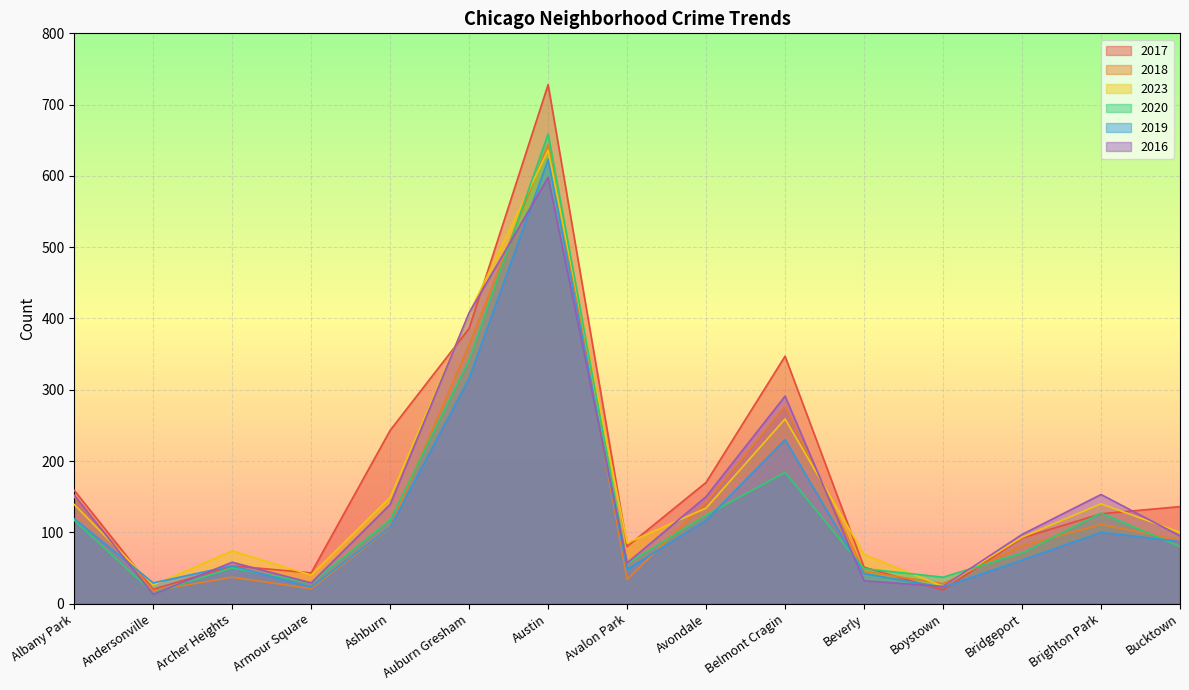

Which category has the lowest value in the 2016 series?

Andersonville